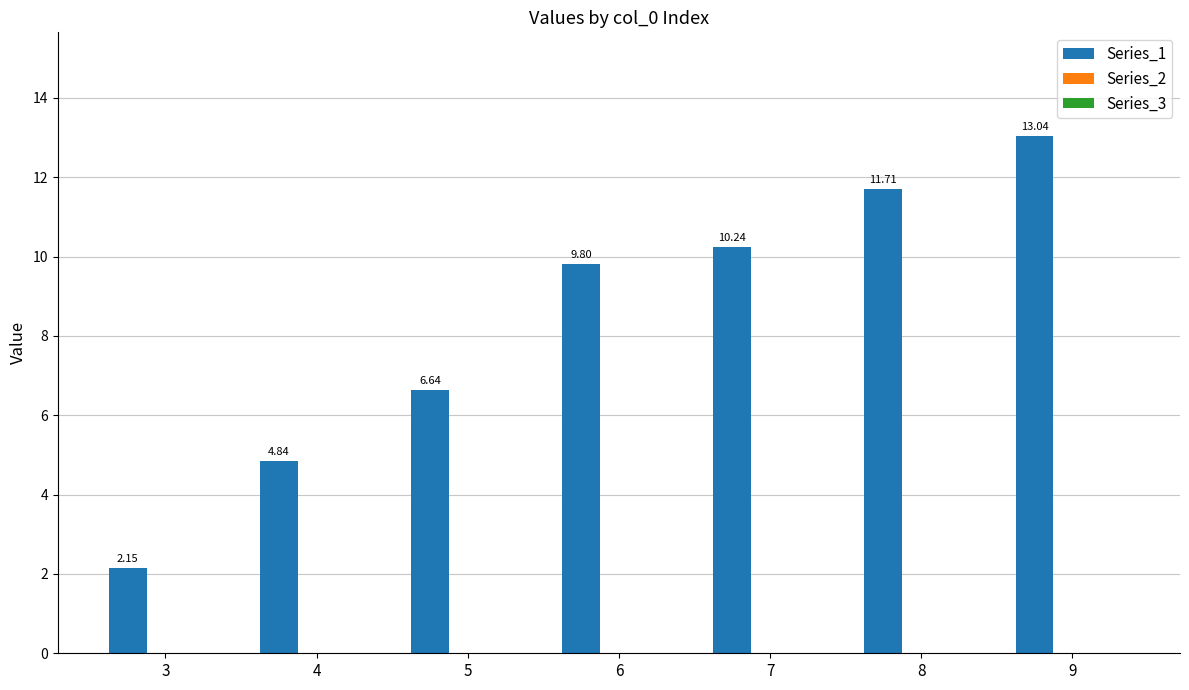

Approximately how many times larger is the value at 5 compared to 4?

1.4